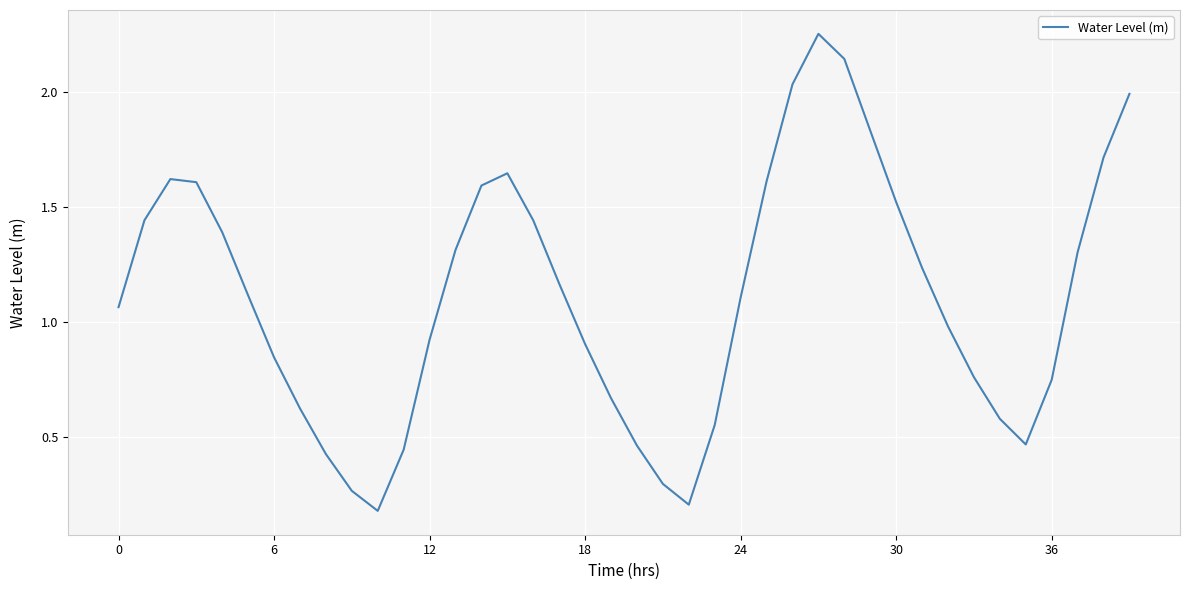

Count the number of values greater than 1.

22